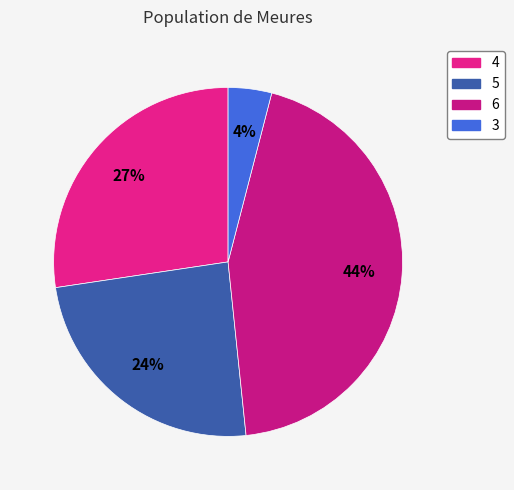

To the nearest percent, what is the difference between the largest and smallest slice percentages?

40%